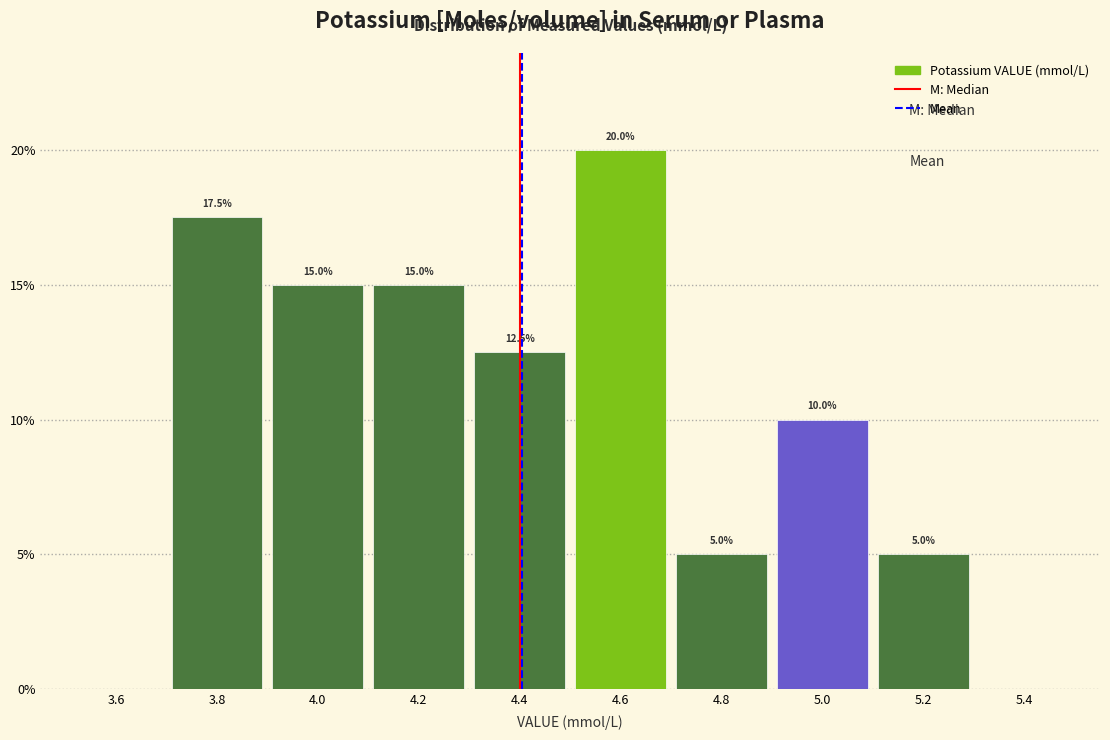

Which range on the x-axis has the tallest bar?

4.5 to 4.7